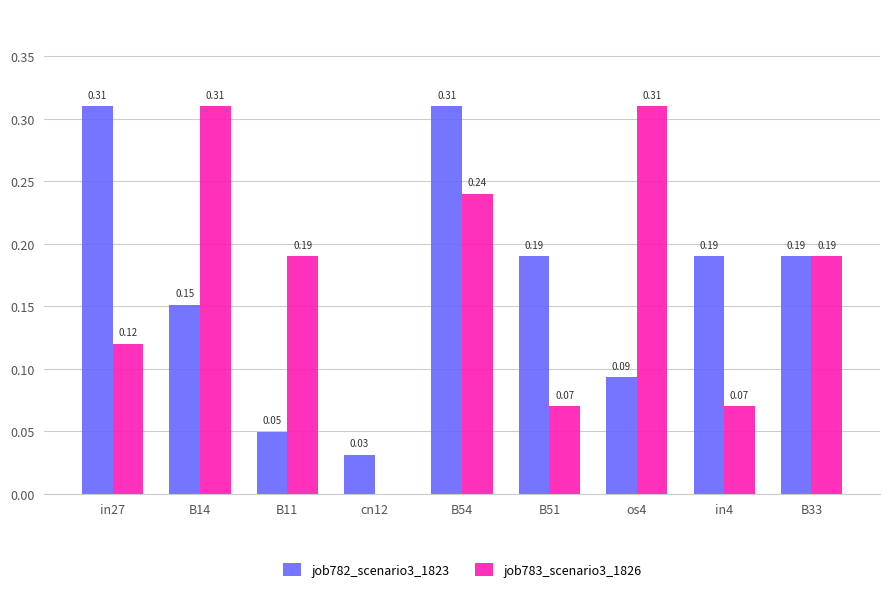

What are all the series names shown in the legend?

job782_scenario3_1823, job783_scenario3_1826